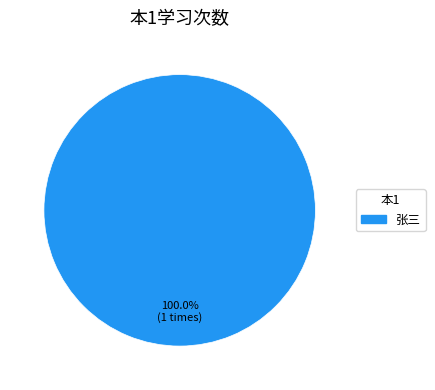

Does any single category account for the majority?

Yes